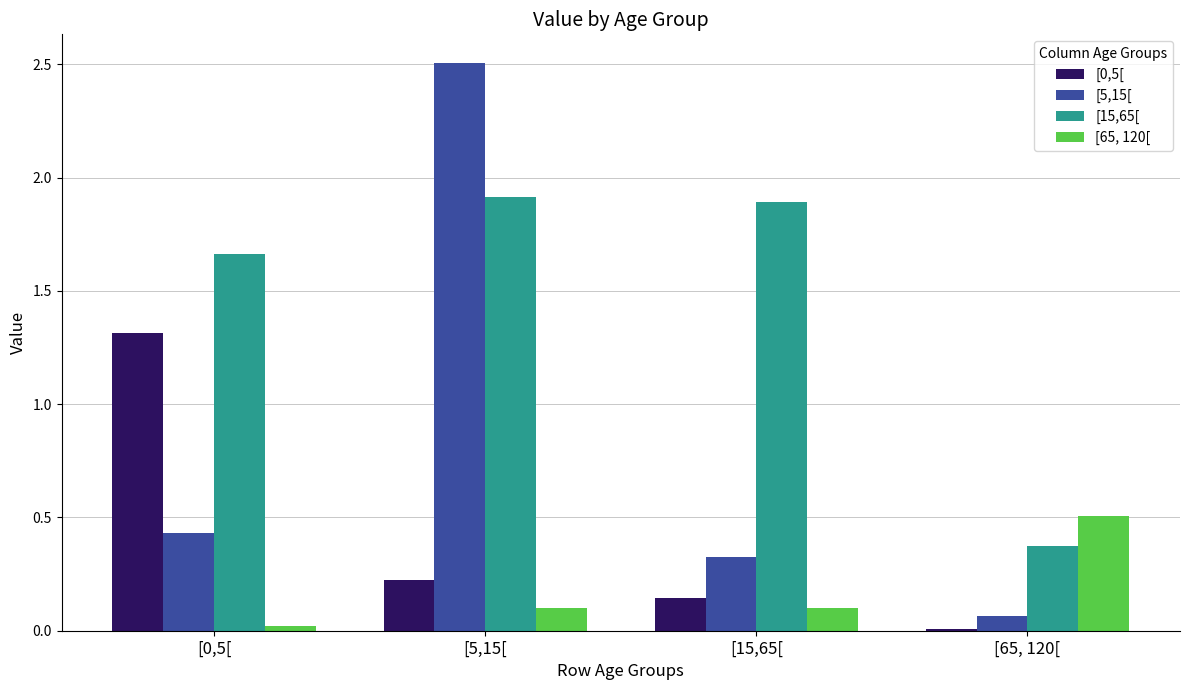

At which category is the sum across all series the highest?

[5,15[